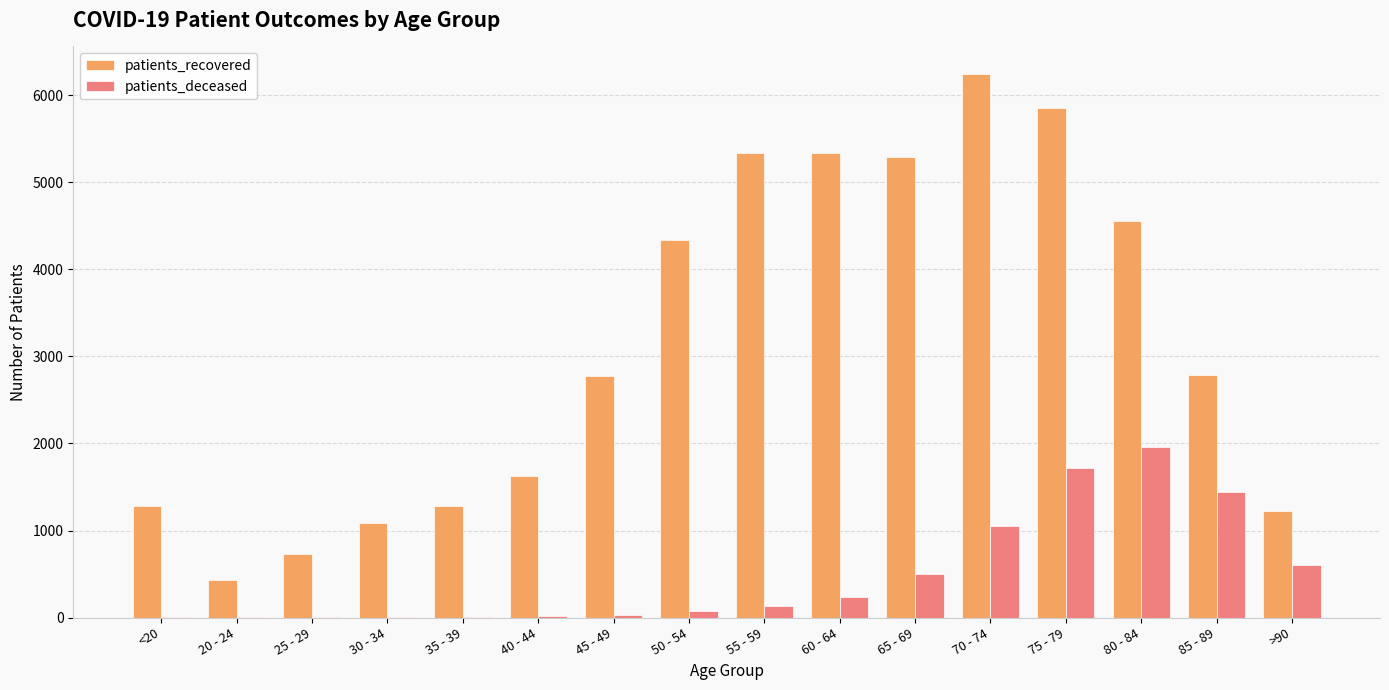

Between 30 - 34 and 65 - 69, which series saw the biggest shift?

patients_recovered